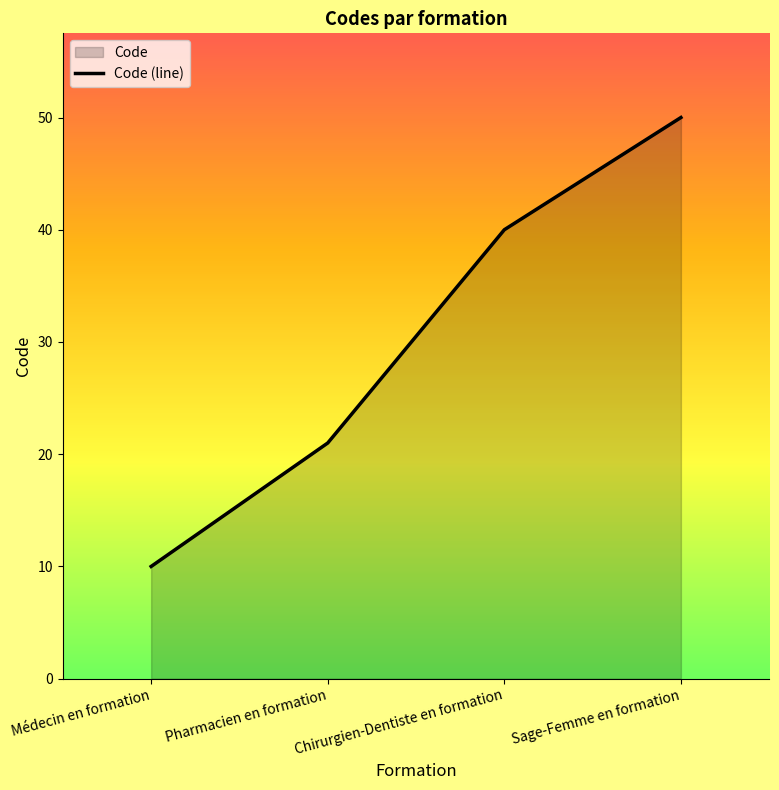

Which label corresponds to the largest value in the chart?

Sage-Femme en formation